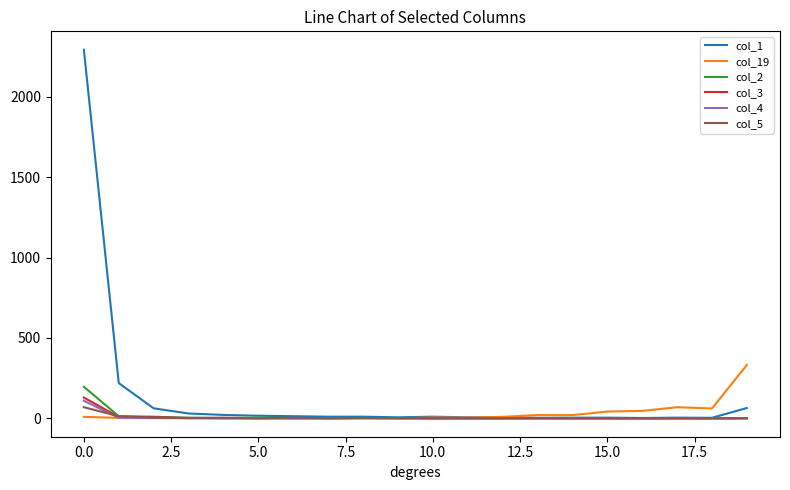

What are all the series names shown in the legend?

col_1, col_19, col_2, col_3, col_4, col_5